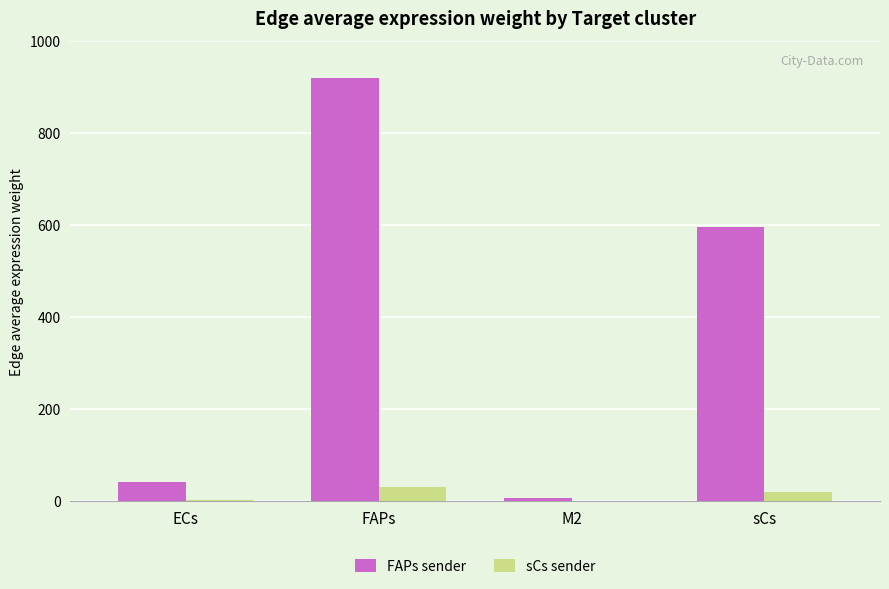

Count the number of data series in this chart.

2